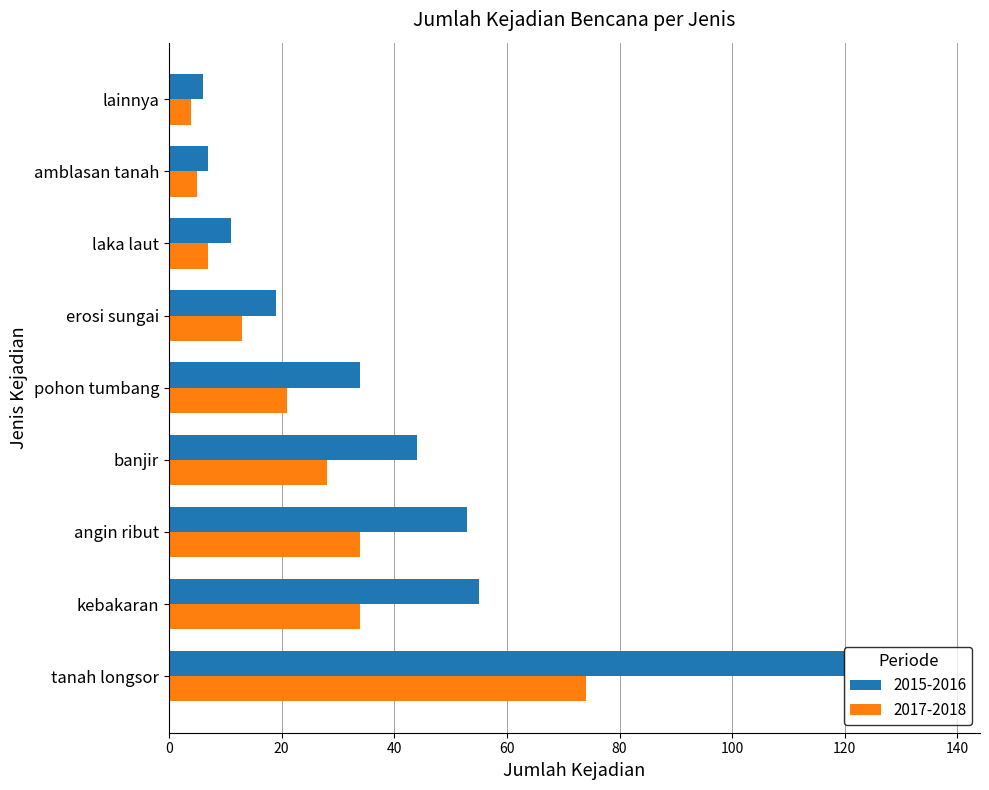

What is the maximum value shown in the chart?

120